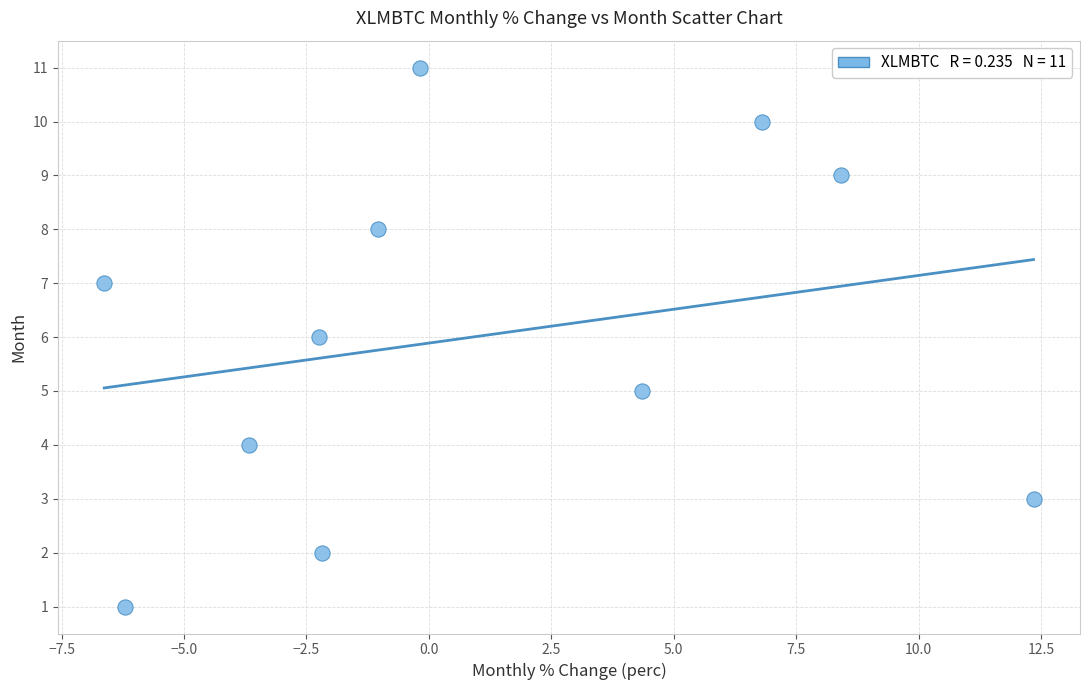

What is the average Y value?

6